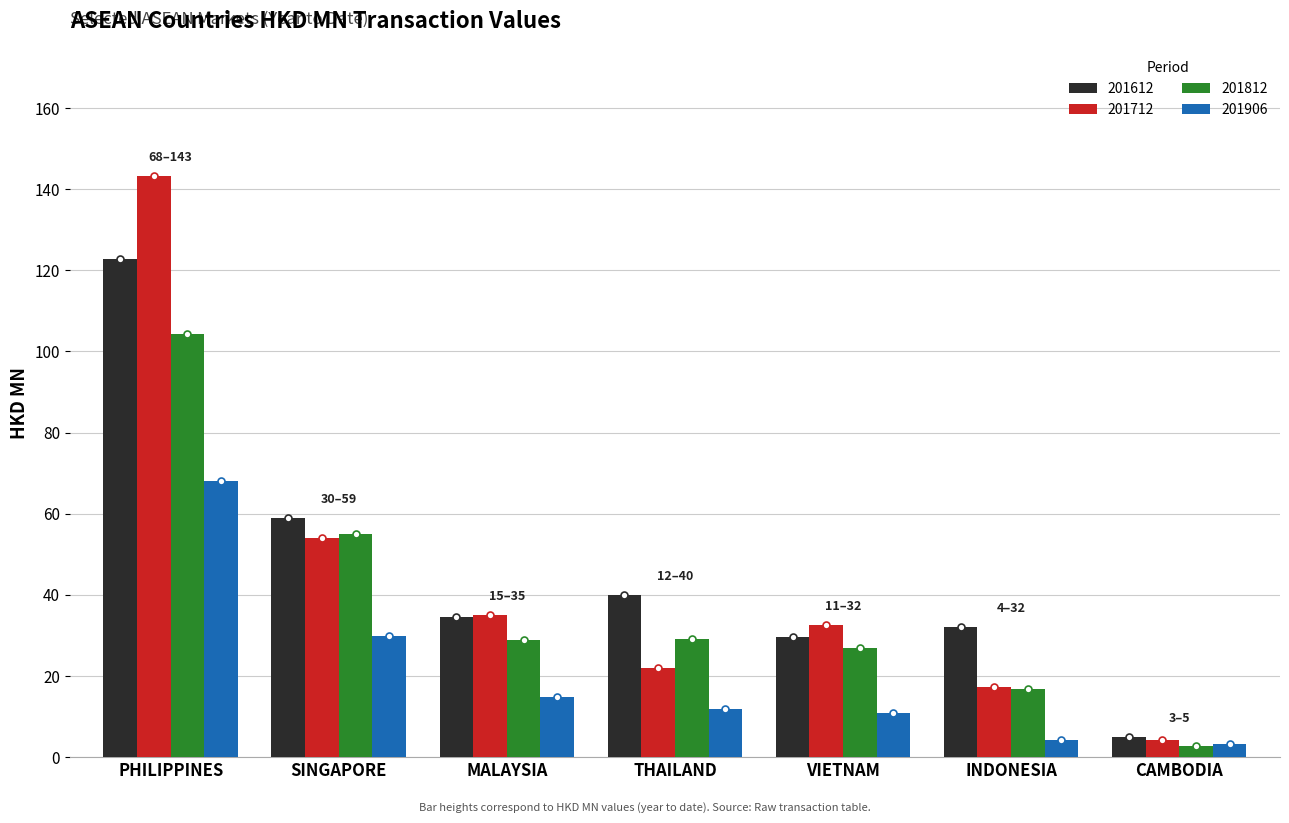

What is the greatest value displayed?

143.1